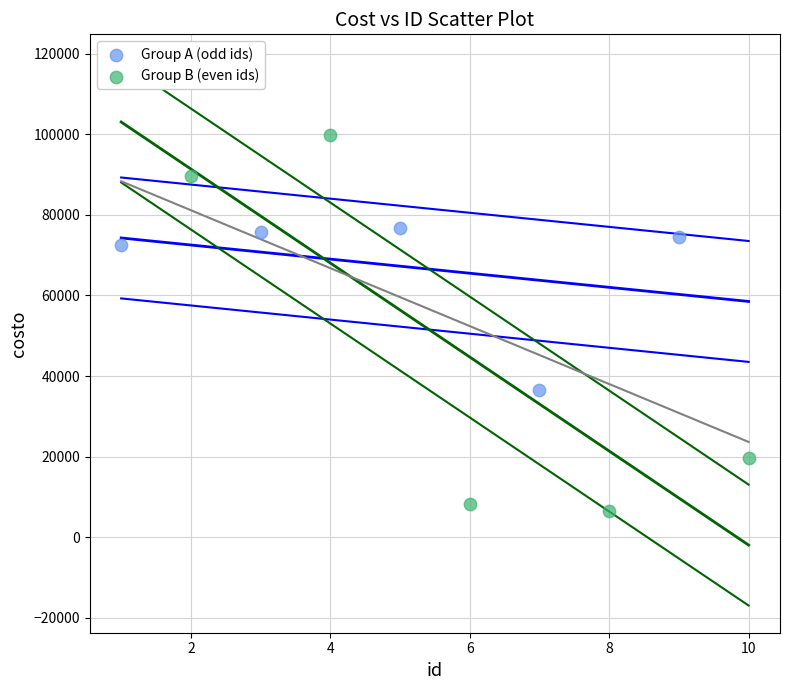

Which series has the largest Y range (max minus min)?

Group B (even ids)